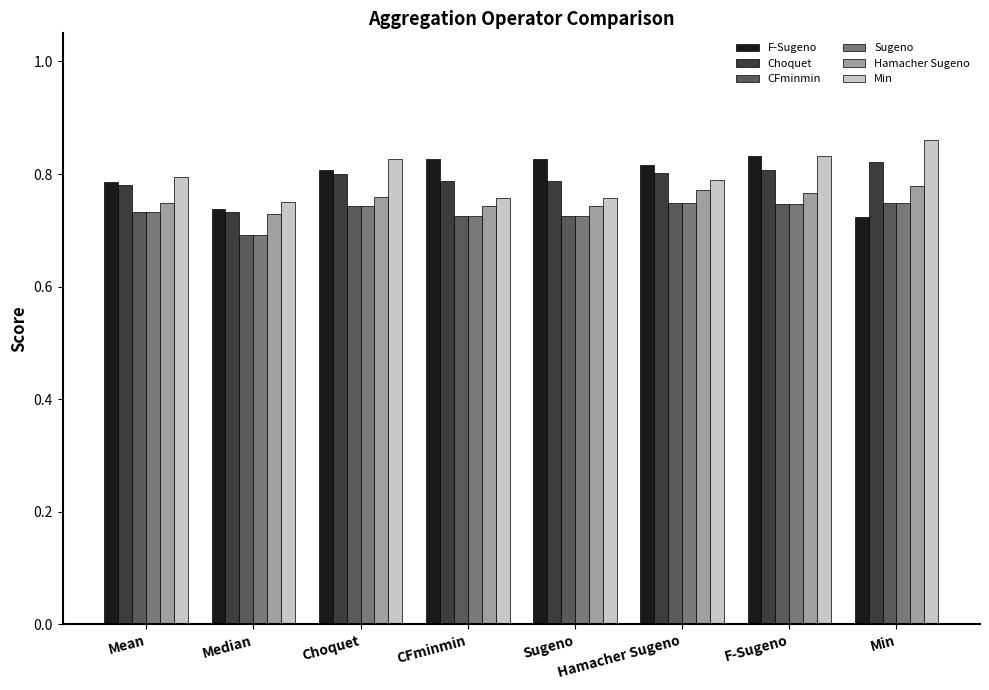

How many data points does each series have?

8